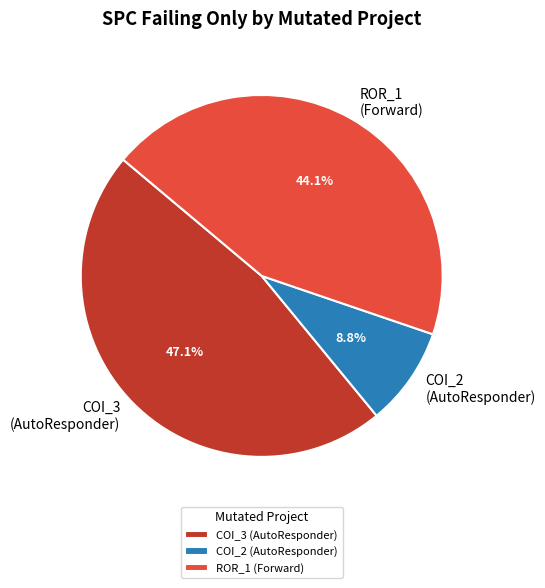

How many slices are in this pie chart?

3